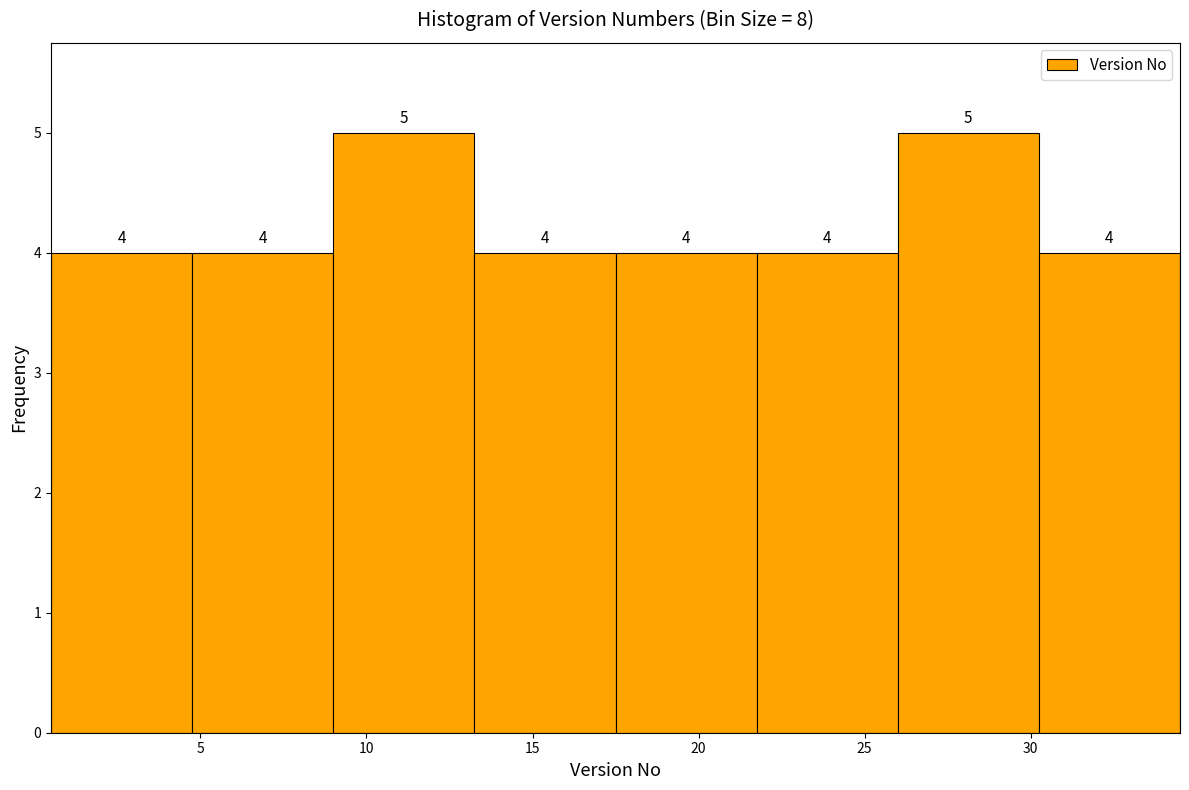

Reading left to right, transcribe this chart: for each bar, give the range it covers on the x-axis and its height. The bar edges are not printed on the chart, so give them approximately, as read against the axis.

0.50 to 4.75: 4
4.75 to 9.00: 4
9.00 to 13.25: 5
13.25 to 17.50: 4
17.50 to 21.75: 4
21.75 to 26.00: 4
26.00 to 30.25: 5
30.25 to 34.50: 4